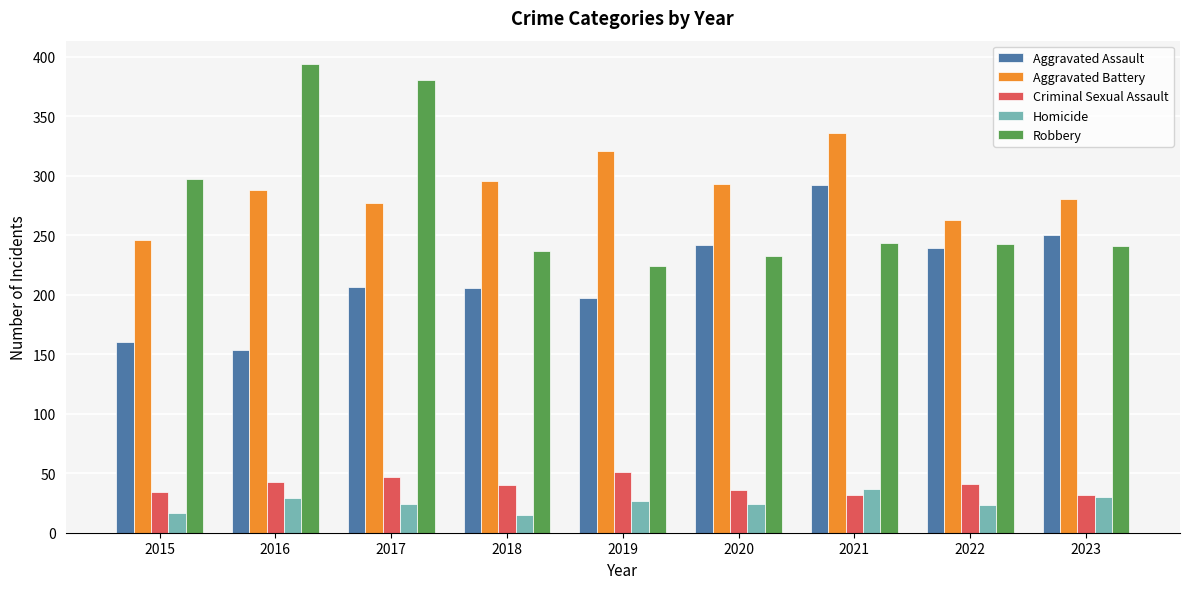

What is the value of the Criminal Sexual Assault bar at the 1st from the left?

34